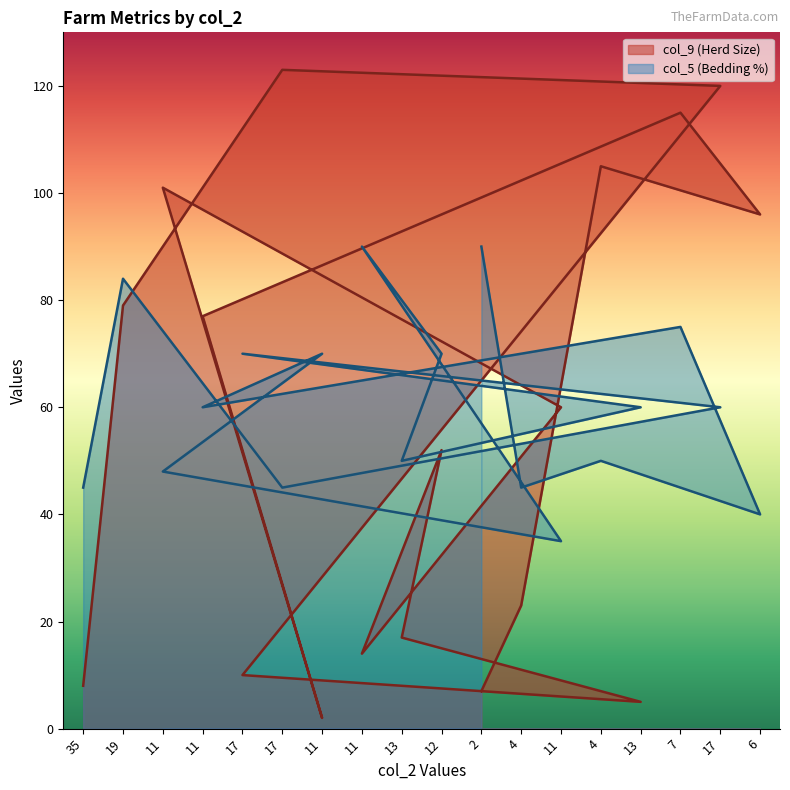

True or false: col_5 (Bedding %) has more than 0 interior local peaks.

True